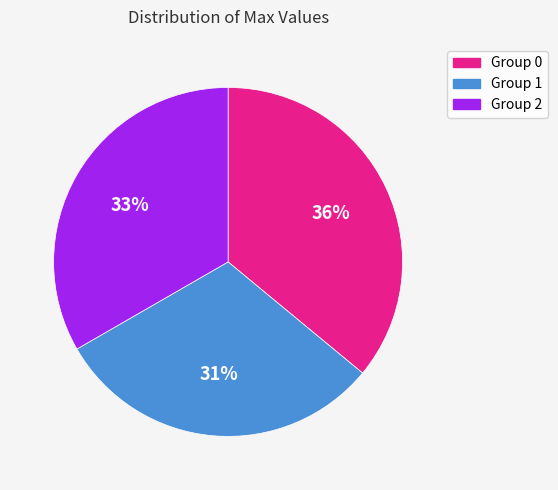

Does any single category account for the majority?

No